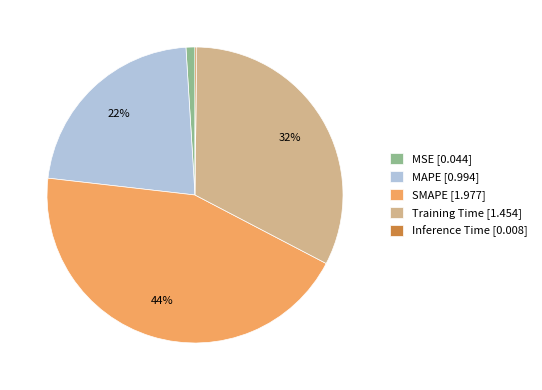

To the nearest percent, what percentage of the pie is Training Time?

32%